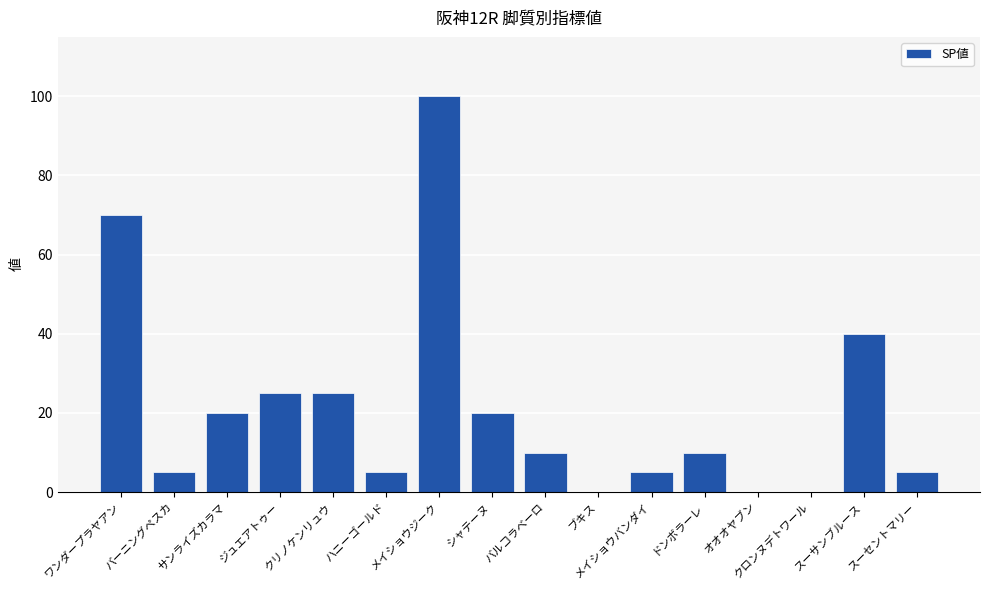

Which category has the highest value across all series?

メイショウジーク